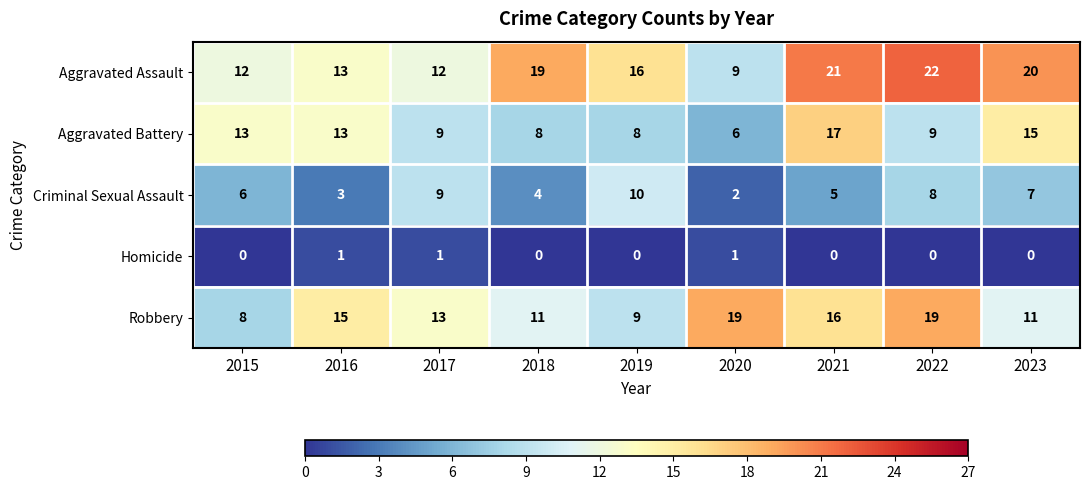

What is the minimum value for Aggravated Battery?

6